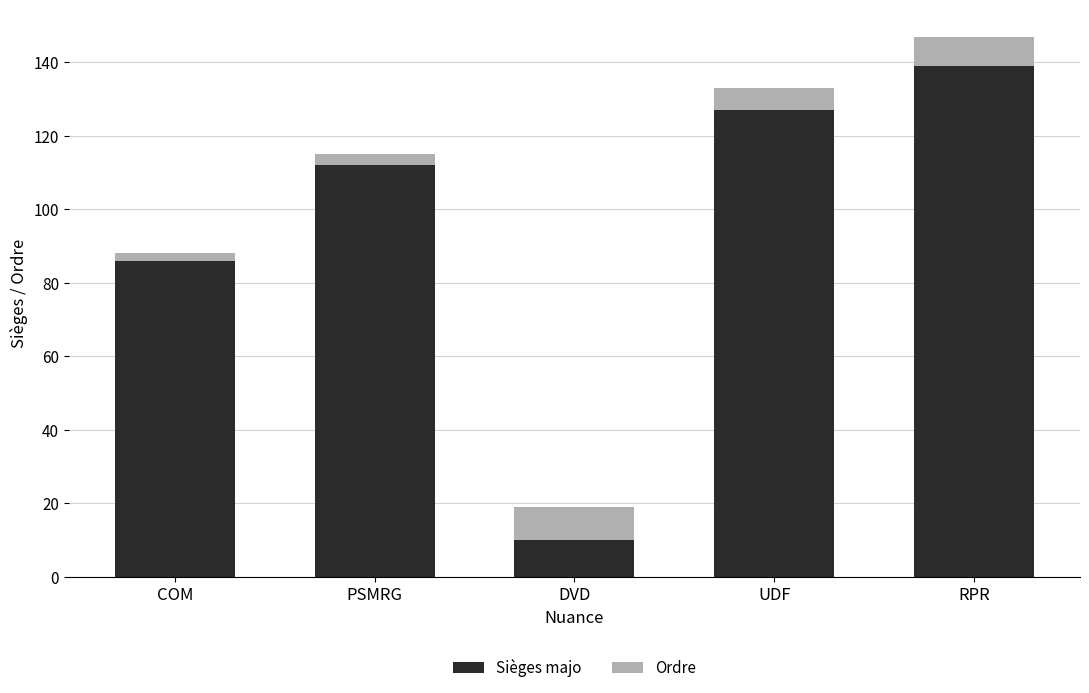

Reading right to left, list the values for the Sièges majo series.

139	127	10	112	86